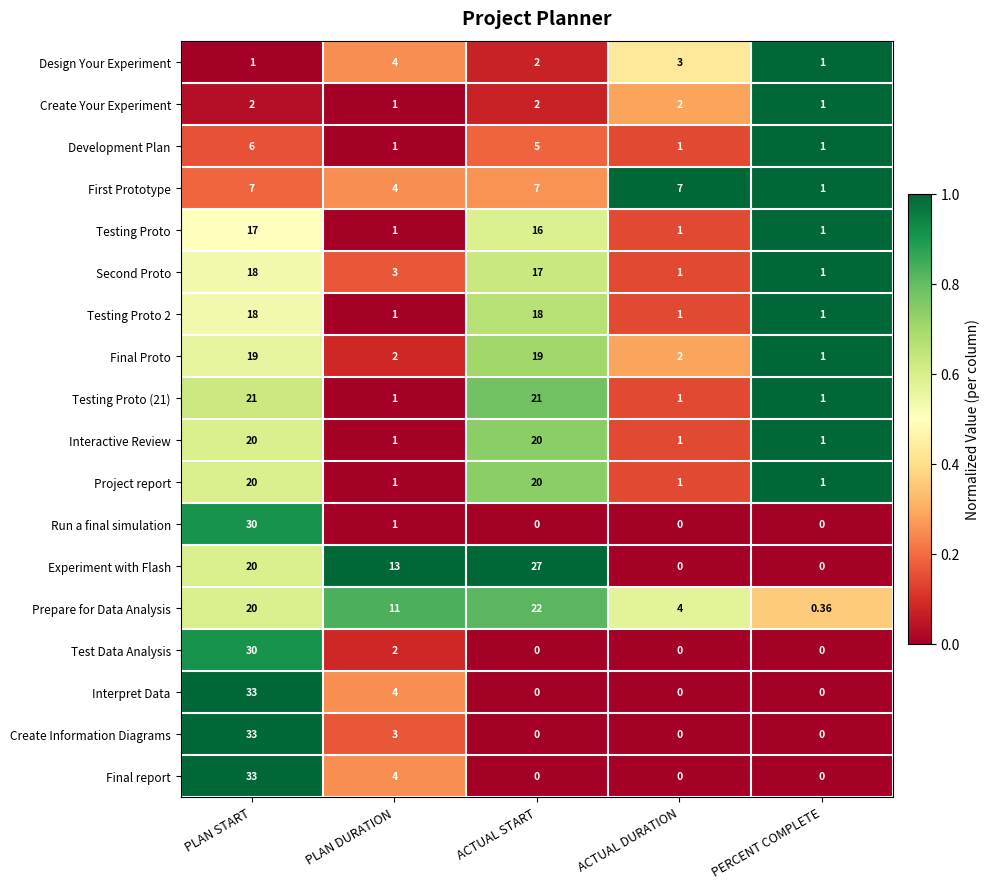

Which series changed the most between PLAN DURATION and ACTUAL START?

Testing Proto (21)